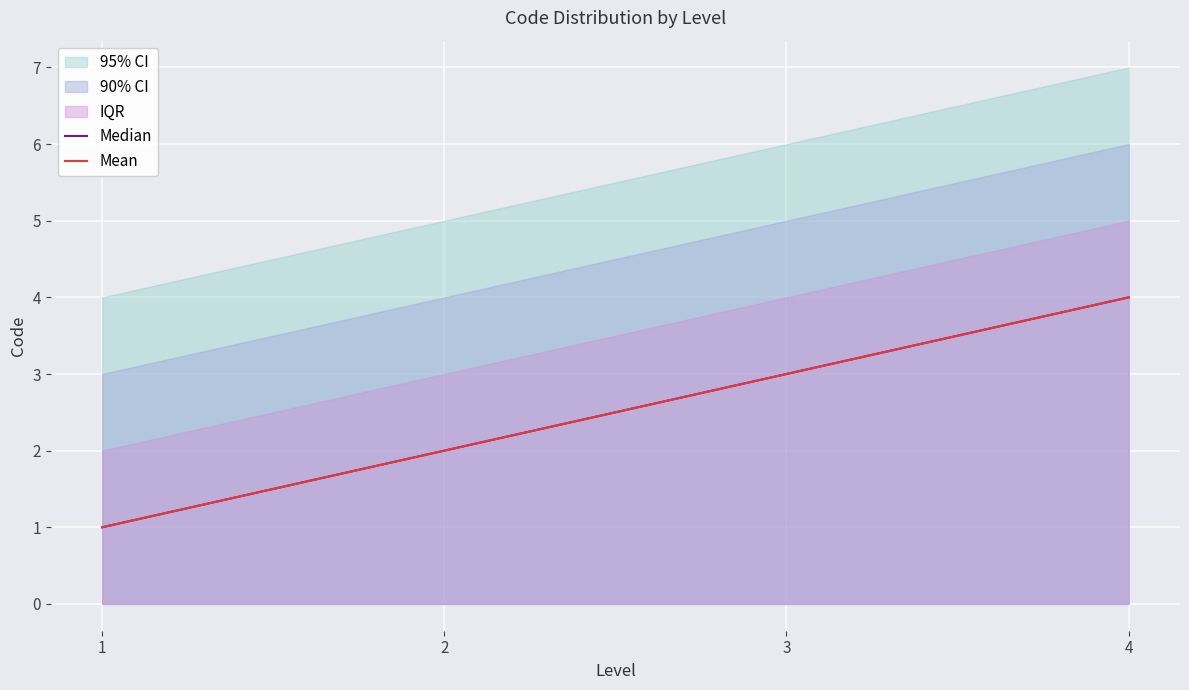

Which series has the largest total across all categories?

Median